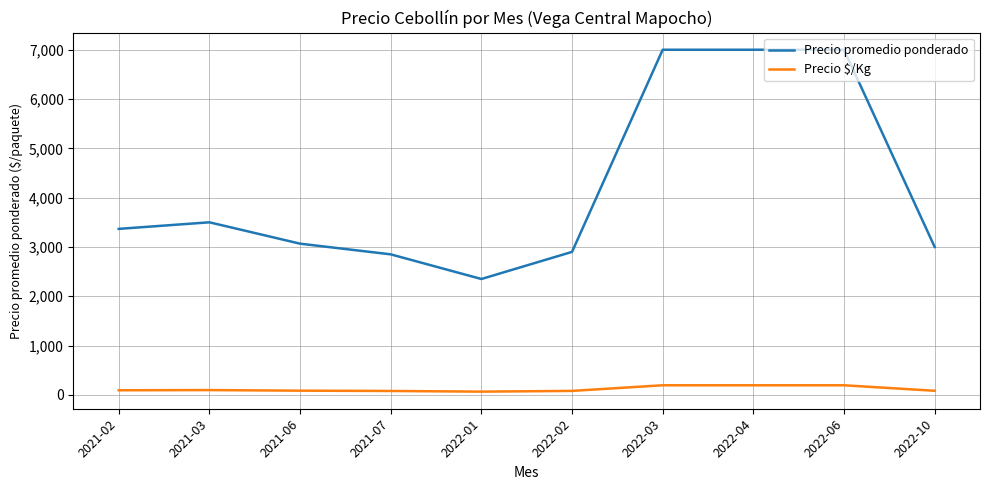

Which series has the largest total across all categories?

Precio promedio ponderado